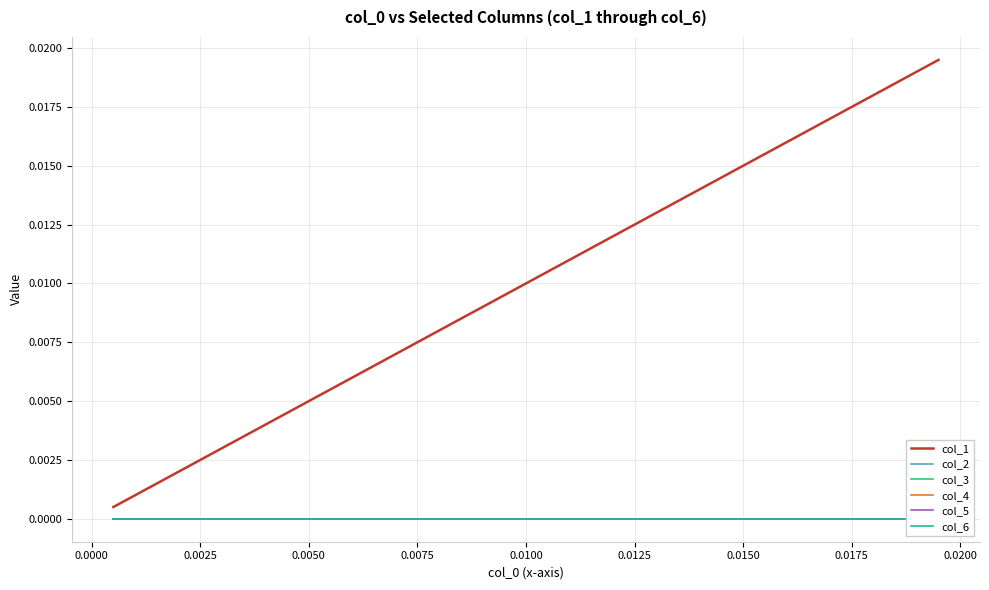

True or false: col_1 and col_2 intersect in this chart.

False